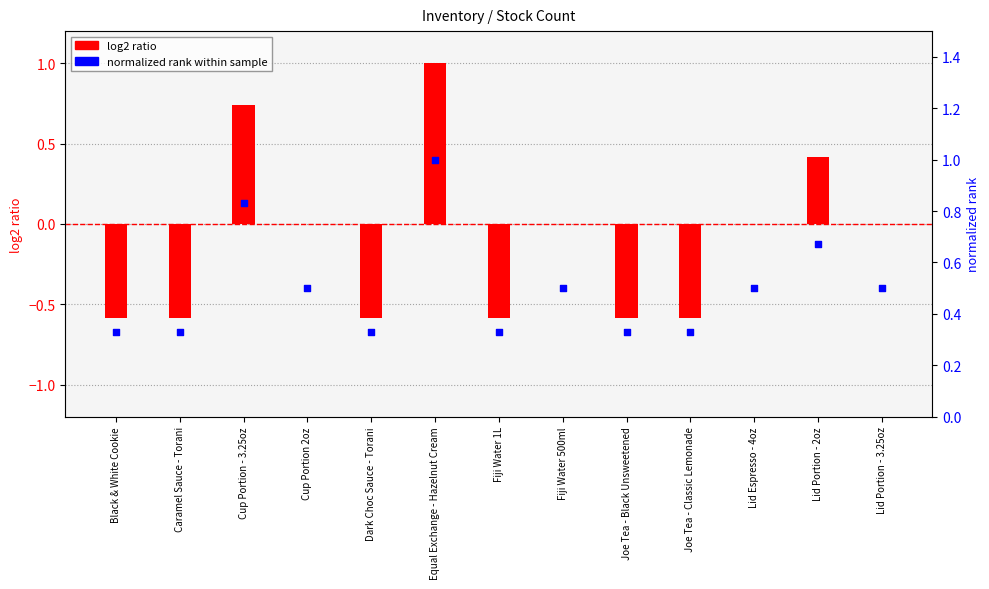

What are all the series names shown in the legend?

log2 ratio, normalized rank within sample